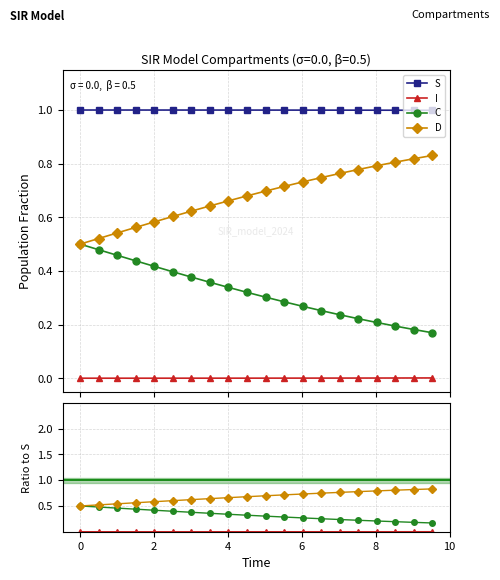

How many lines are shown in the chart?

4